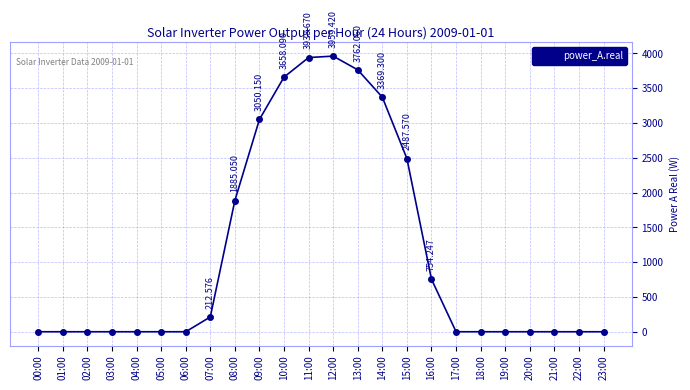

Is it true that the value at 09:00 is 1297.1?

False